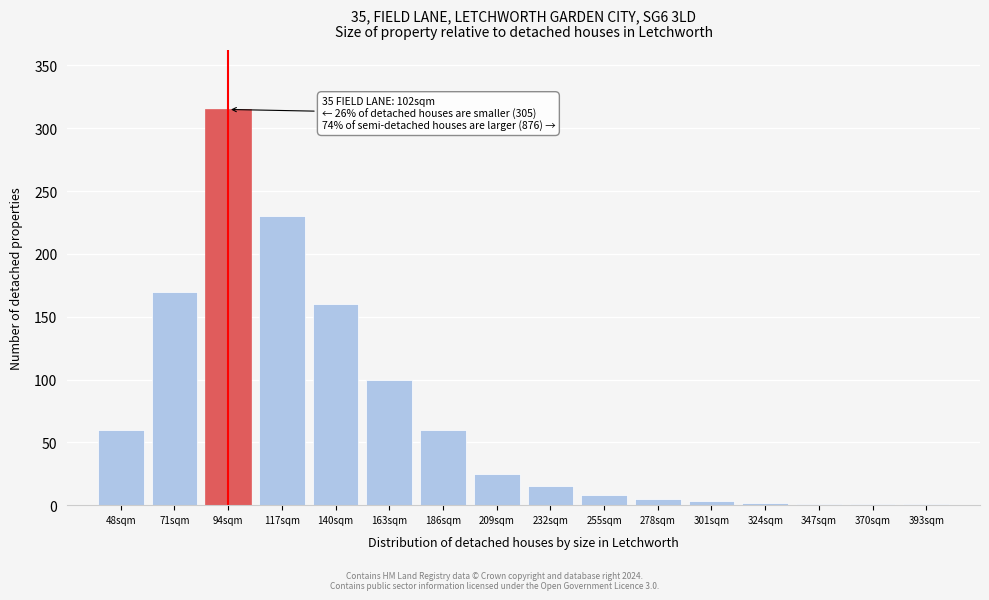

What is the sum of all values?

1156